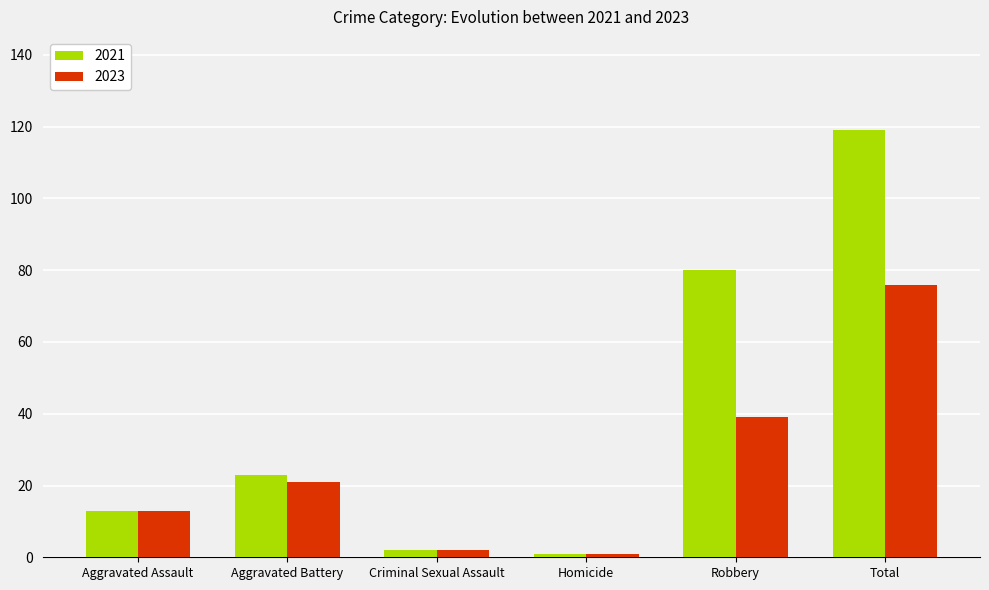

At which category is the sum across all series the highest?

Total